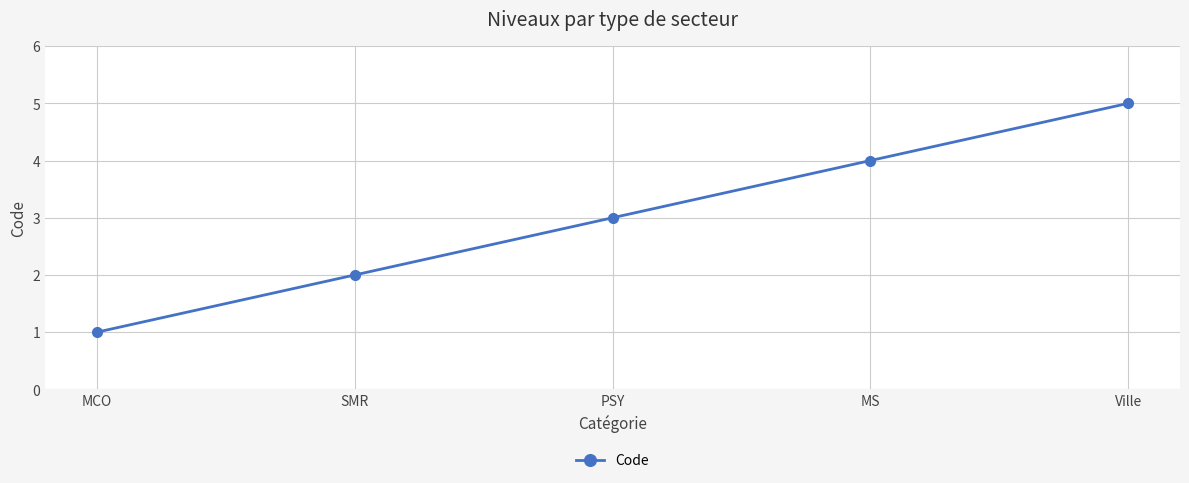

How many series are shown in this chart?

1